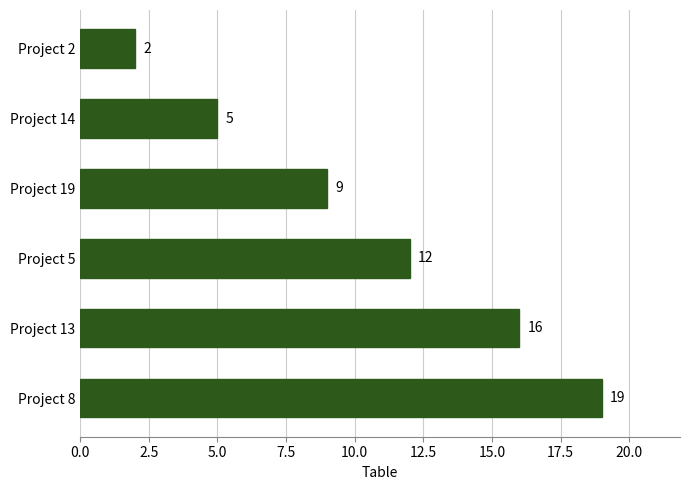

What is the change in value from Project 2 to Project 8?

+17